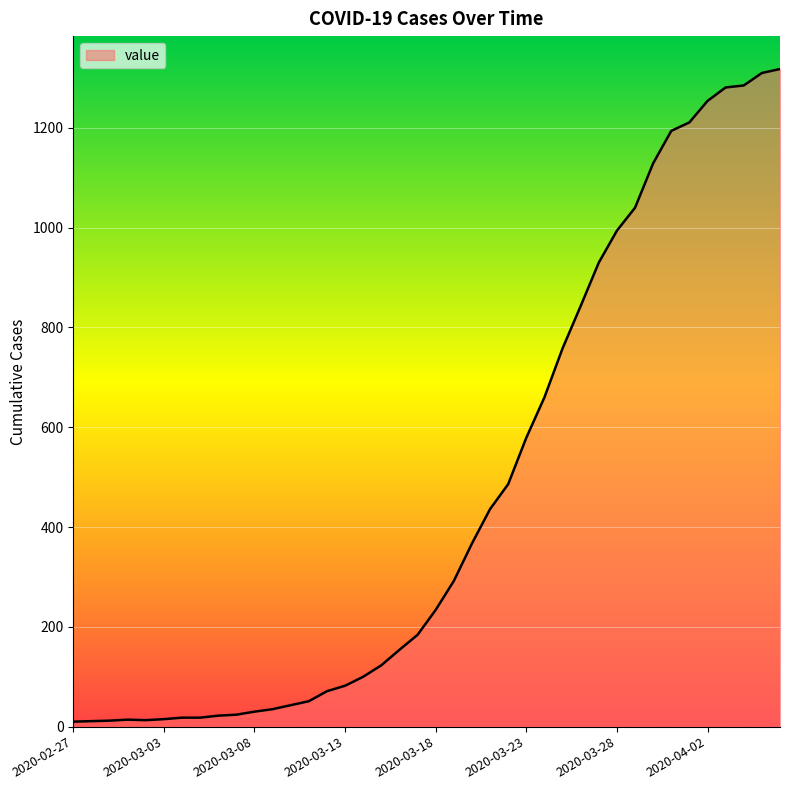

What is the difference between the maximum and minimum values?

1308